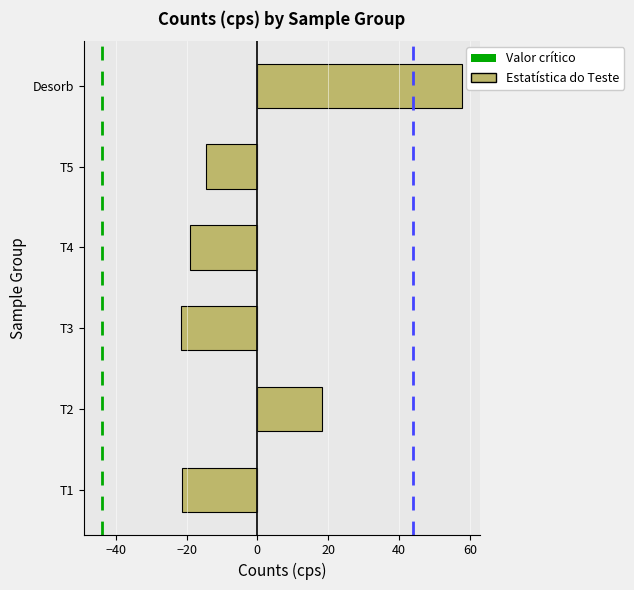

Which has a higher value, T2 or T3?

T2